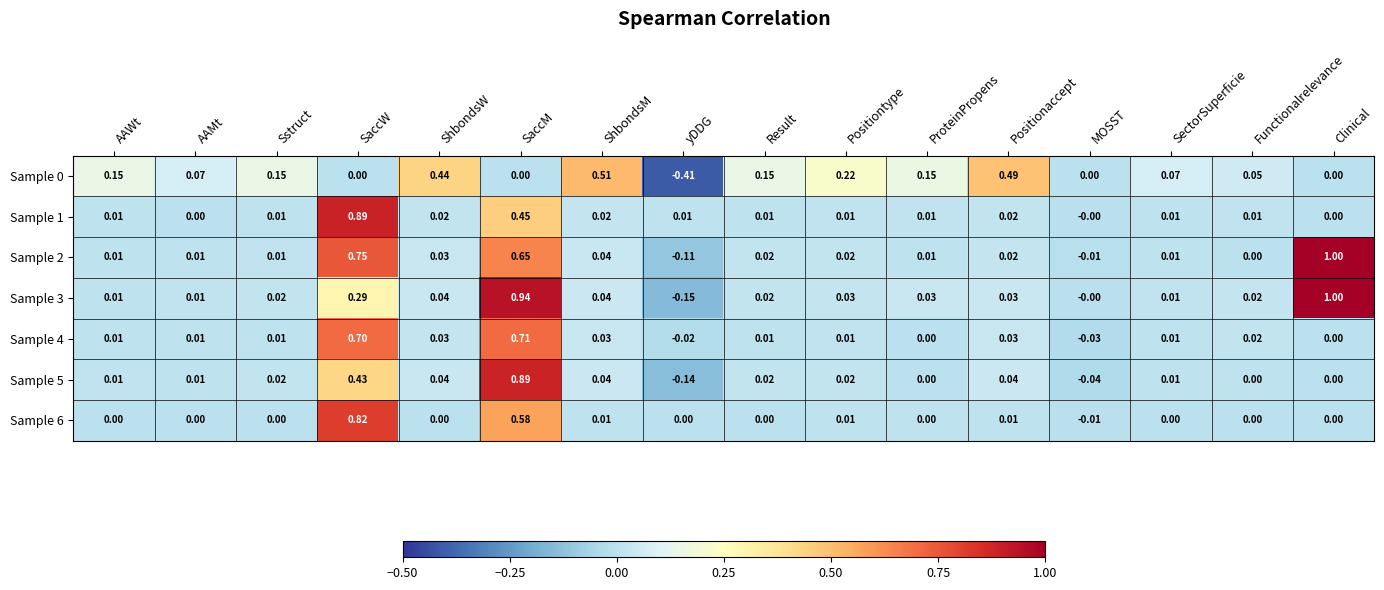

At which label does Sample 4 reach its peak?

SaccM